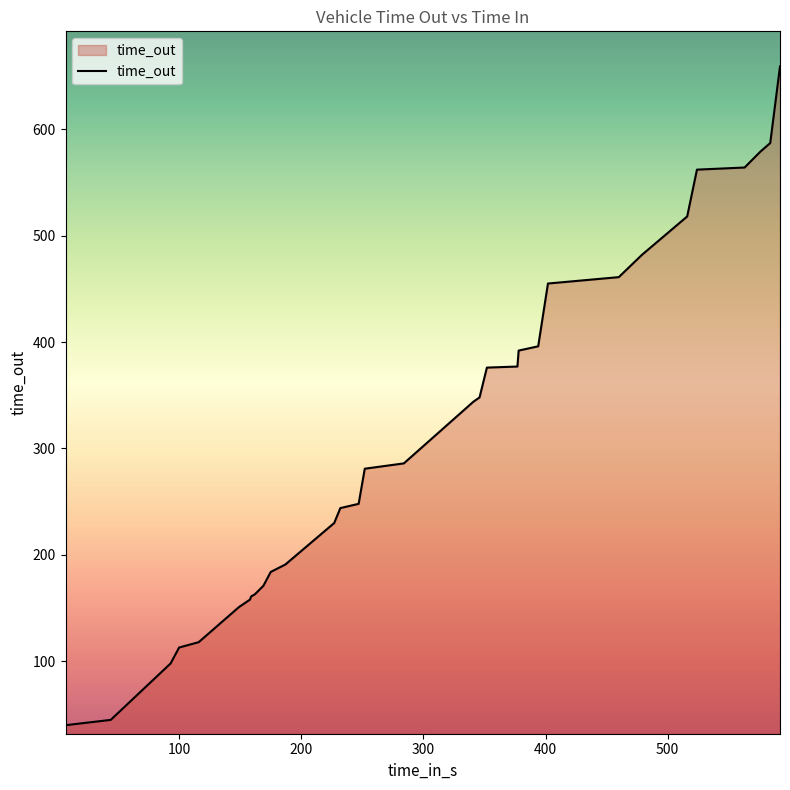

What is the greatest value displayed?

659